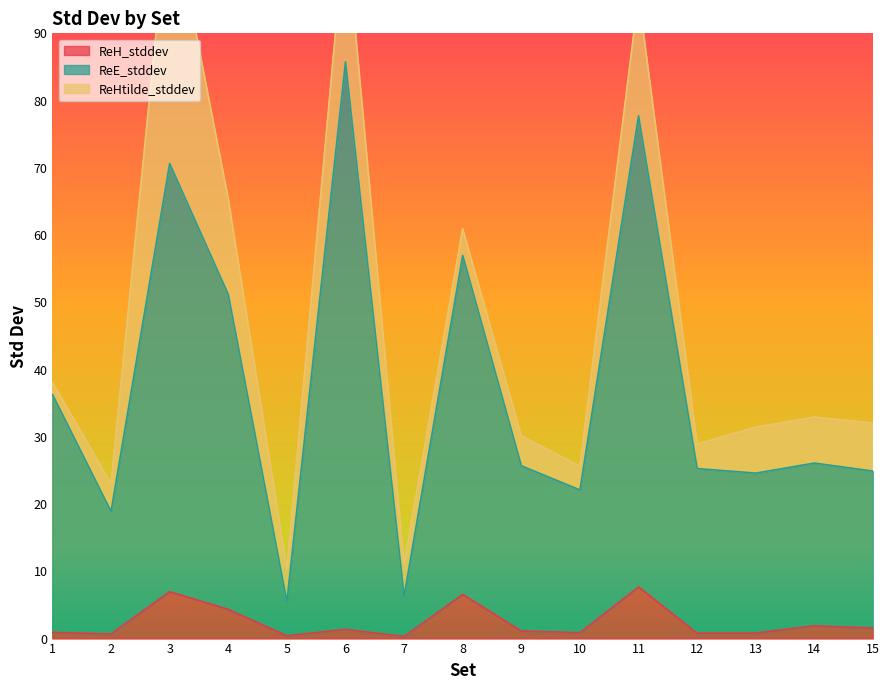

What is the value of the ReE_stddev point at the 11th from the left?

77.7